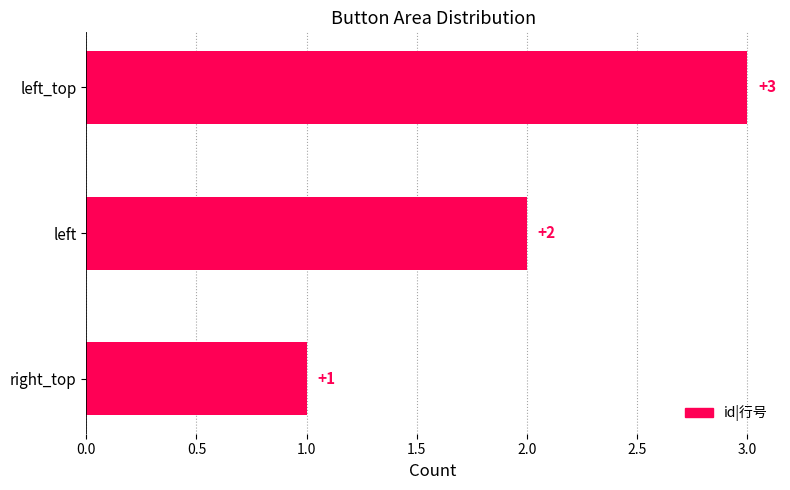

What is the sum of all values?

6